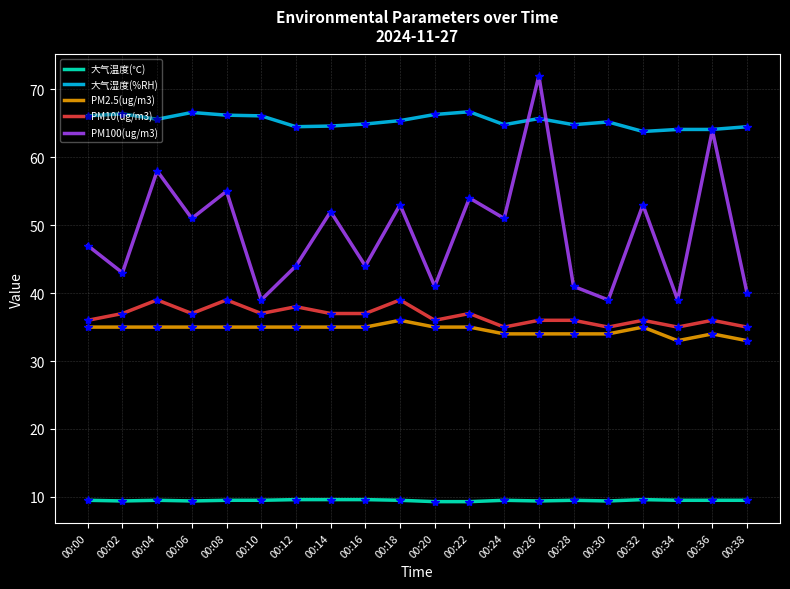

True or false: 大气湿度(%RH) and PM2.5(ug/m3) intersect in this chart.

False